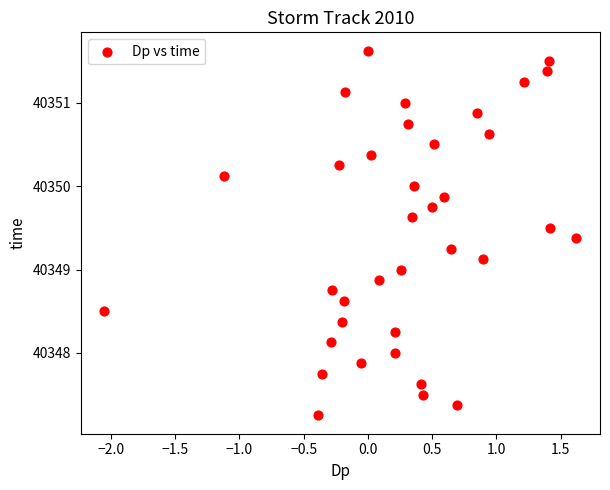

What is the range of X values (max minus min)?

3.7